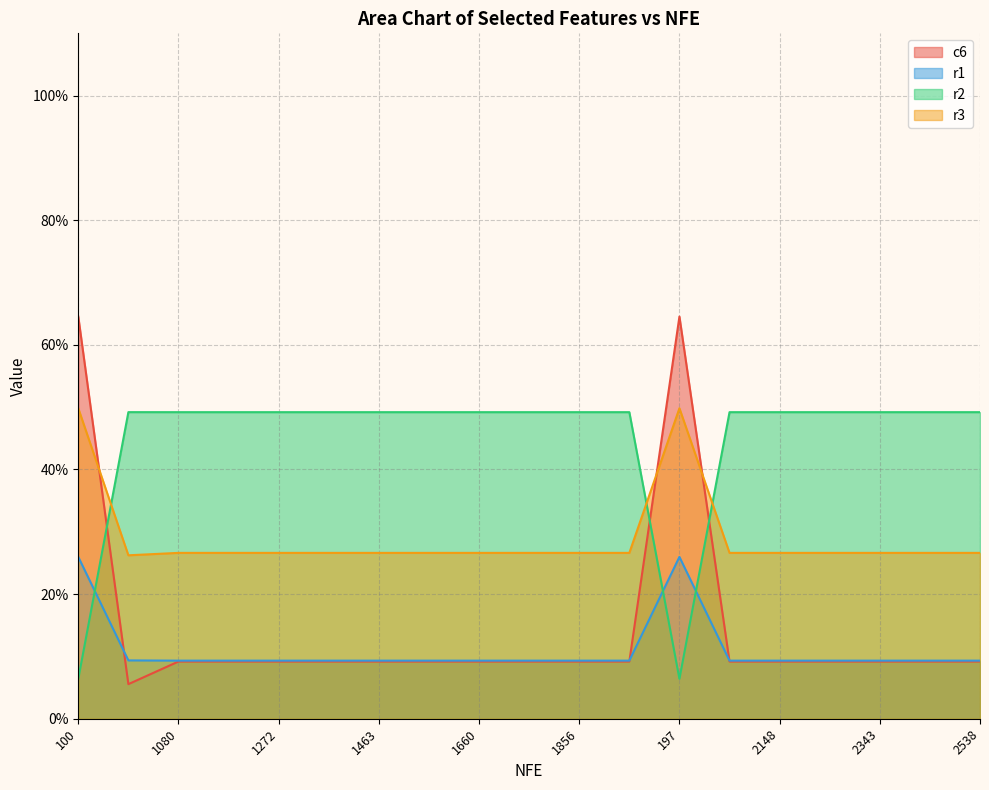

Is it true that c6 equals 0.1 at 2440?

True